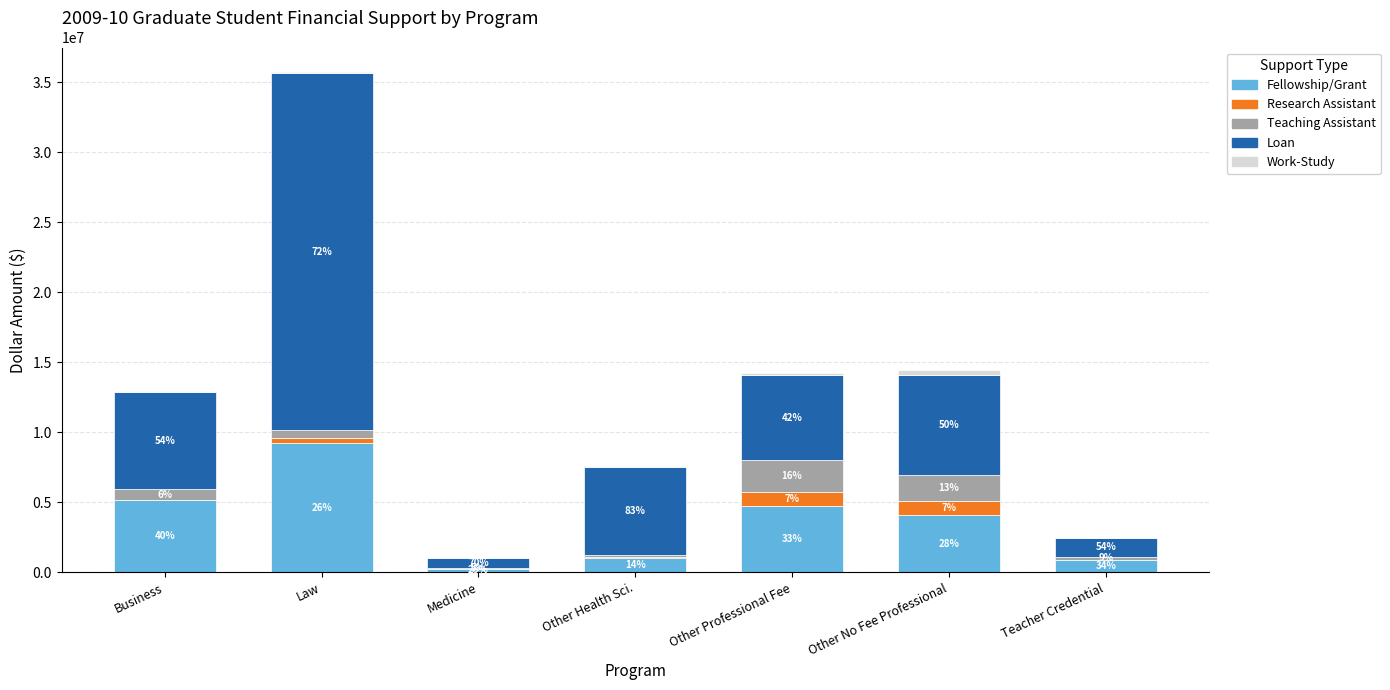

Are the bars grouped side by side (vs. stacked)?

No